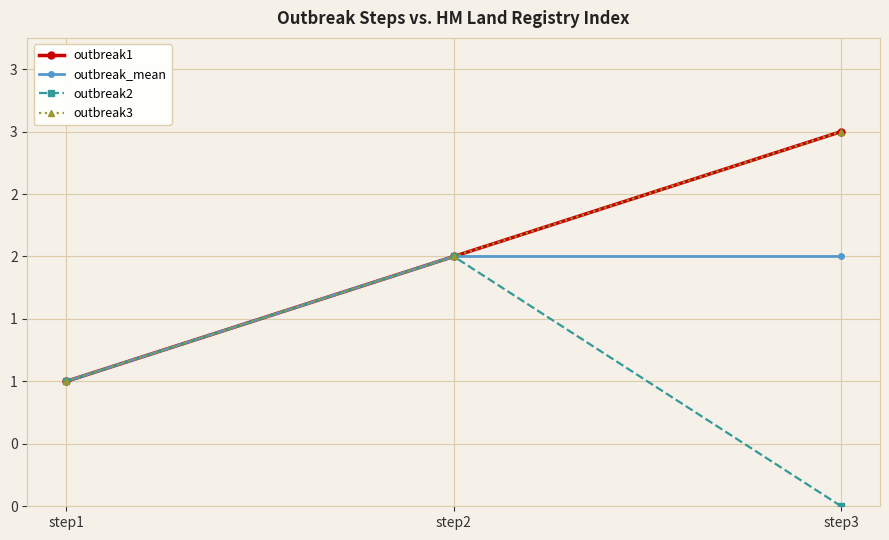

List the labels in order of outbreak2 value, smallest first.

step3, step1, step2